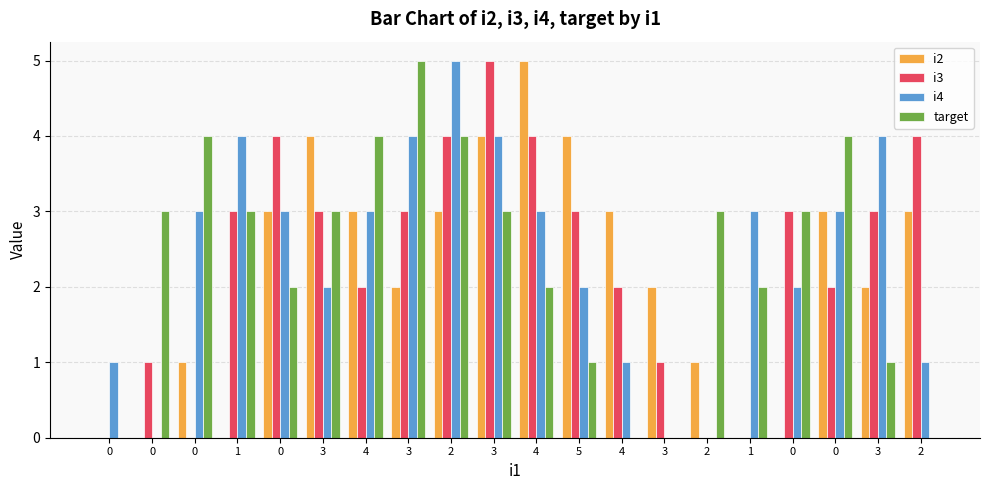

What is the average value of the i2 series?

2